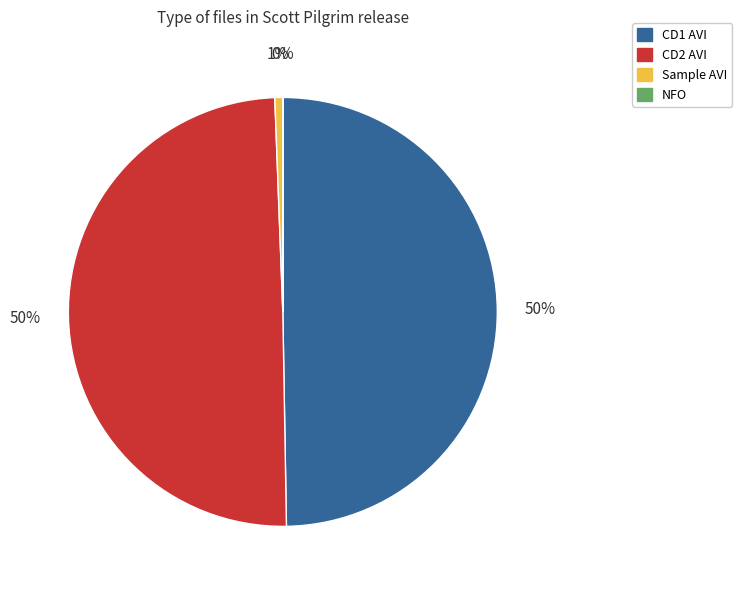

Is there a majority slice in this chart?

No